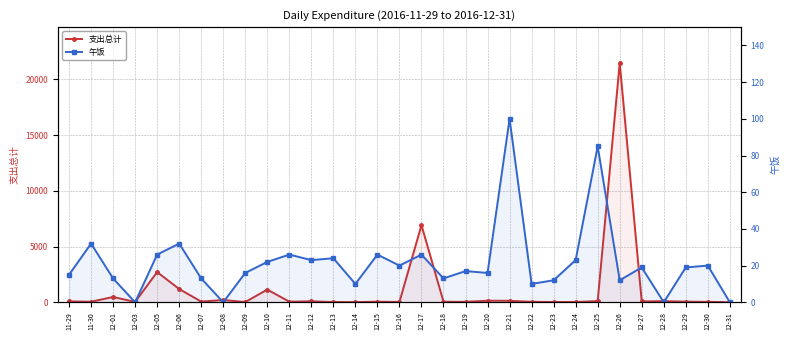

What is the minimum value for 支出总计?

12